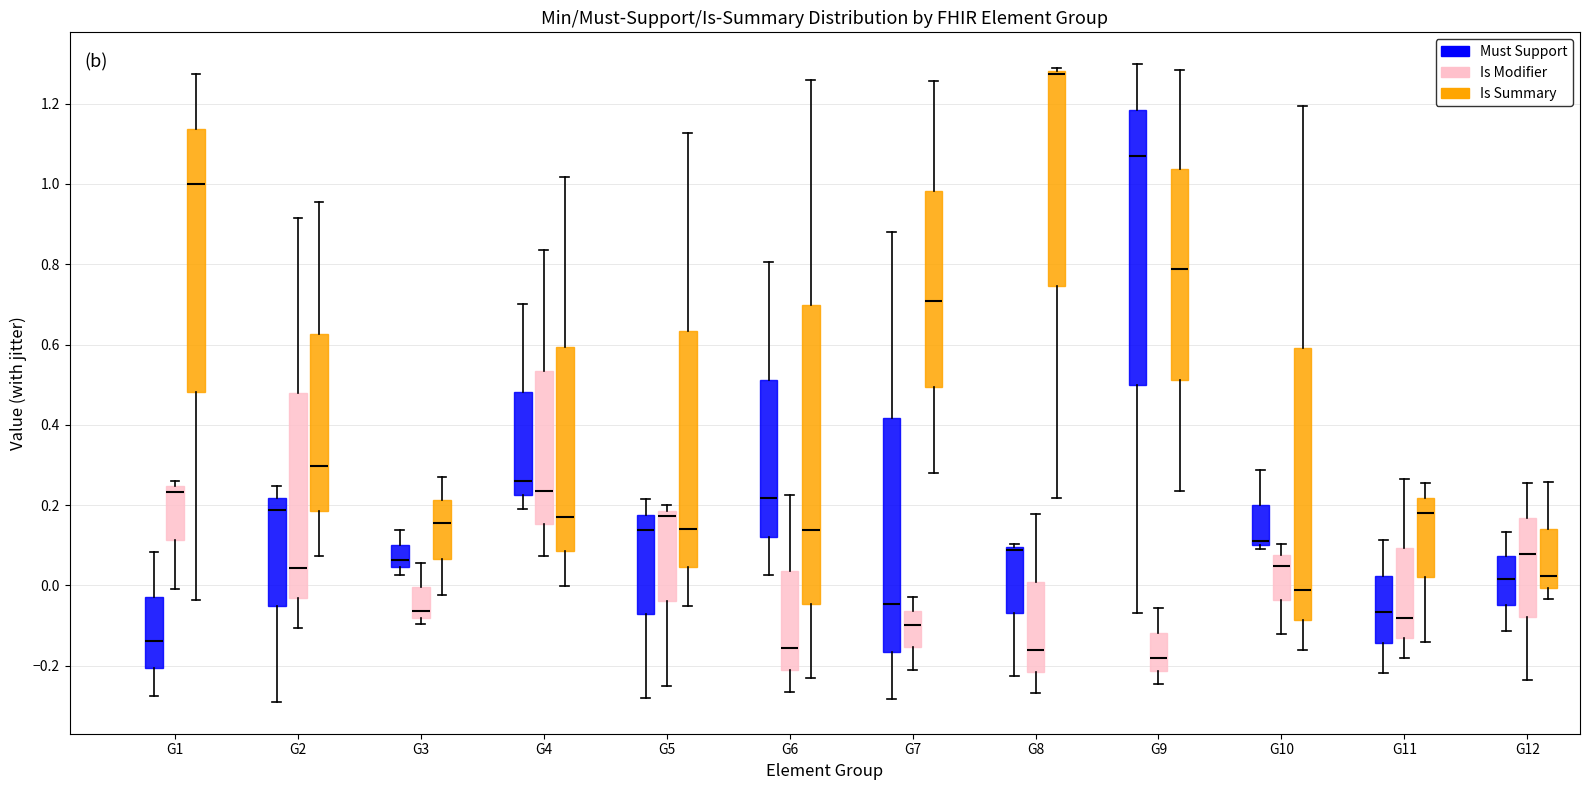

Reading left to right, read every box against the y-axis: the position of its median line, the range the box covers, and the ends of its whiskers. The values are not printed on the chart, so give them approximately, as read against the axis.

G1 (Must Support): median -0.14, box -0.20 to -0.02, whiskers -0.28 to 0.08
G1 (Is Modifier): median 0.24 (just below the box's upper edge), box 0.12 to 0.24, whiskers 0.00 to 0.26
G1 (Is Summary): median 1.00, box 0.48 to 1.14, whiskers -0.04 to 1.28
G2 (Must Support): median 0.18, box -0.06 to 0.22, whiskers -0.30 to 0.24
G2 (Is Modifier): median 0.04, box -0.04 to 0.48, whiskers -0.10 to 0.92
G2 (Is Summary): median 0.30, box 0.18 to 0.62, whiskers 0.08 to 0.96
G3 (Must Support): median 0.06, box 0.04 to 0.10, whiskers 0.02 to 0.14
G3 (Is Modifier): median -0.06, box -0.08 to 0.00, whiskers -0.10 to 0.06
G3 (Is Summary): median 0.16, box 0.06 to 0.22, whiskers -0.02 to 0.26
G4 (Must Support): median 0.26, box 0.22 to 0.48, whiskers 0.18 to 0.70
G4 (Is Modifier): median 0.24, box 0.16 to 0.54, whiskers 0.08 to 0.84
G4 (Is Summary): median 0.18, box 0.08 to 0.60, whiskers 0.00 to 1.02
G5 (Must Support): median 0.14, box -0.08 to 0.18, whiskers -0.28 to 0.22
G5 (Is Modifier): median 0.18 (just below the box's upper edge), box -0.04 to 0.18, whiskers -0.24 to 0.20
G5 (Is Summary): median 0.14, box 0.04 to 0.64, whiskers -0.06 to 1.12
G6 (Must Support): median 0.22, box 0.12 to 0.52, whiskers 0.02 to 0.80
G6 (Is Modifier): median -0.16, box -0.22 to 0.04, whiskers -0.26 to 0.22
G6 (Is Summary): median 0.14, box -0.04 to 0.70, whiskers -0.24 to 1.26
G7 (Must Support): median -0.04, box -0.16 to 0.42, whiskers -0.28 to 0.88
G7 (Is Modifier): median -0.10, box -0.16 to -0.06, whiskers -0.20 to -0.02
G7 (Is Summary): median 0.70, box 0.50 to 0.98, whiskers 0.28 to 1.26
G8 (Must Support): median 0.08, box -0.06 to 0.10, whiskers -0.22 to 0.10 (just above the box's upper edge)
G8 (Is Modifier): median -0.16, box -0.22 to 0.00, whiskers -0.26 to 0.18
G8 (Is Summary): median 1.28 (just below the box's upper edge), box 0.74 to 1.28, whiskers 0.22 to 1.28 (just above the box's upper edge)
G9 (Must Support): median 1.06, box 0.50 to 1.18, whiskers -0.06 to 1.30
G9 (Is Modifier): median -0.18, box -0.22 to -0.12, whiskers -0.24 to -0.06
G9 (Is Summary): median 0.78, box 0.52 to 1.04, whiskers 0.24 to 1.28
G10 (Must Support): median 0.12, box 0.10 to 0.20, whiskers 0.10 (just below the box's lower edge) to 0.28
G10 (Is Modifier): median 0.04, box -0.04 to 0.08, whiskers -0.12 to 0.10
G10 (Is Summary): median -0.02, box -0.08 to 0.60, whiskers -0.16 to 1.20
G11 (Must Support): median -0.06, box -0.14 to 0.02, whiskers -0.22 to 0.12
G11 (Is Modifier): median -0.08, box -0.14 to 0.10, whiskers -0.18 to 0.26
G11 (Is Summary): median 0.18, box 0.02 to 0.22, whiskers -0.14 to 0.26
G12 (Must Support): median 0.02, box -0.04 to 0.08, whiskers -0.12 to 0.14
G12 (Is Modifier): median 0.08, box -0.08 to 0.16, whiskers -0.24 to 0.26
G12 (Is Summary): median 0.02, box 0.00 to 0.14, whiskers -0.04 to 0.26